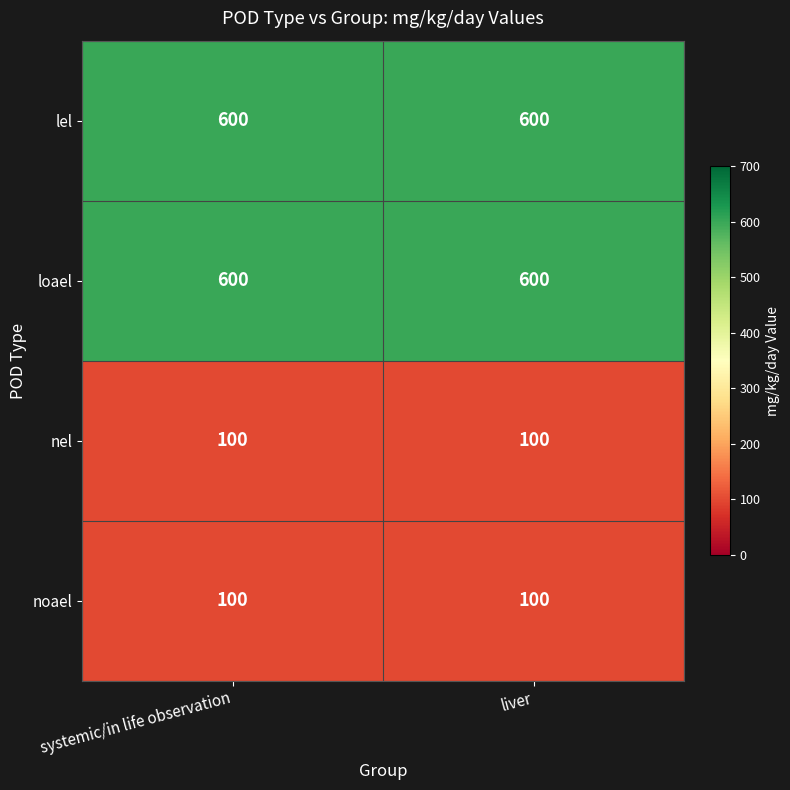

Reading left to right, list all the values displayed in this chart.

lel: 600	600
loael: 600	600
nel: 100	100
noael: 100	100